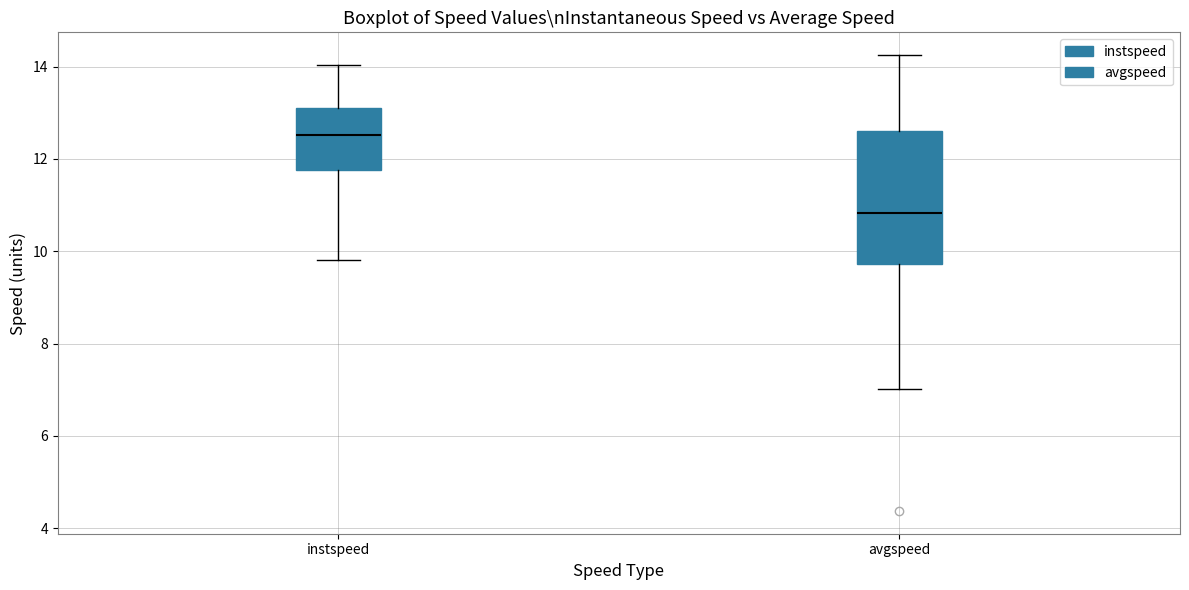

Which box has the lowest median line?

avgspeed